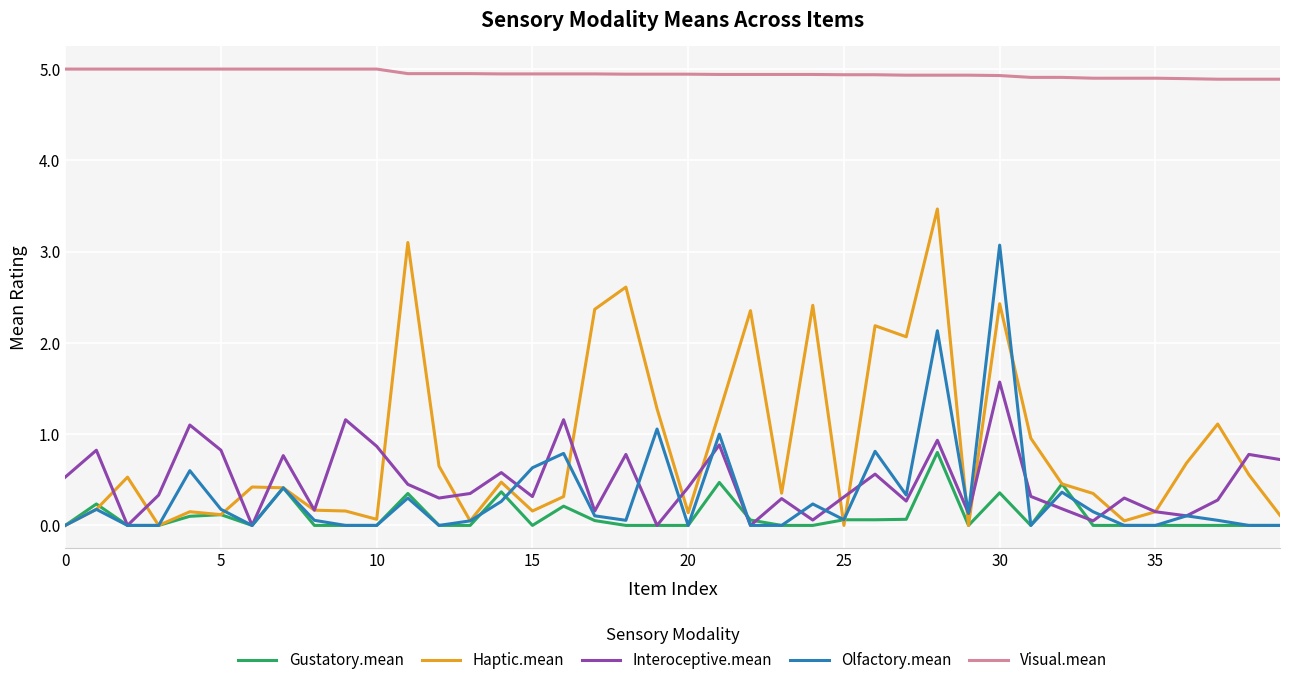

What is the maximum value for Visual.mean?

5.0